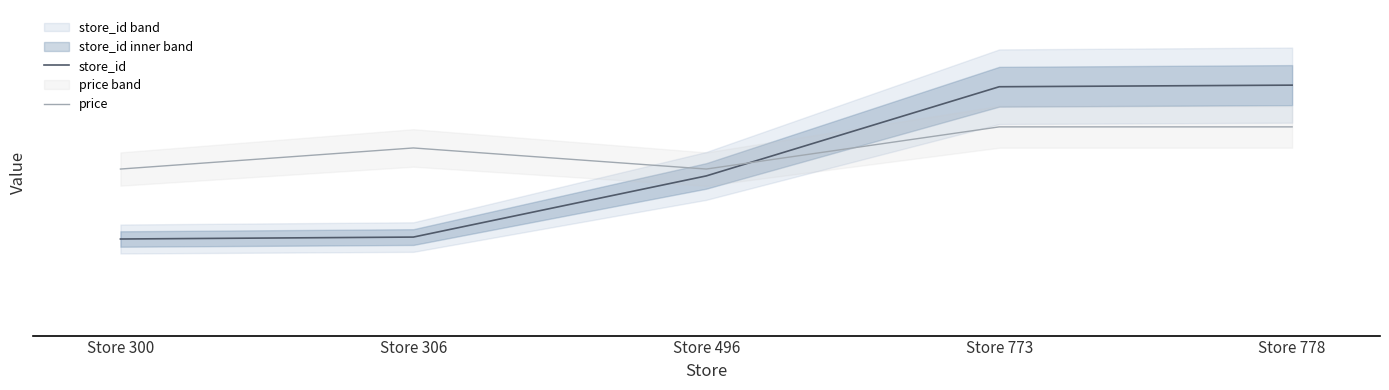

How many times do price and store_id cross each other?

1